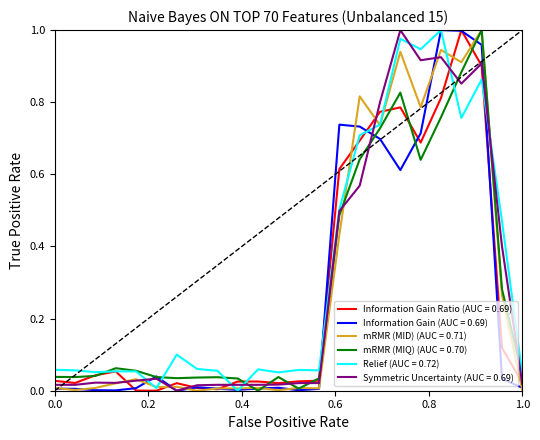

What are all the series names shown in the legend?

Information Gain Ratio (AUC = 0.69), Information Gain (AUC = 0.69), mRMR (MID) (AUC = 0.71), mRMR (MIQ) (AUC = 0.70), Relief (AUC = 0.72), Symmetric Uncertainty (AUC = 0.69)